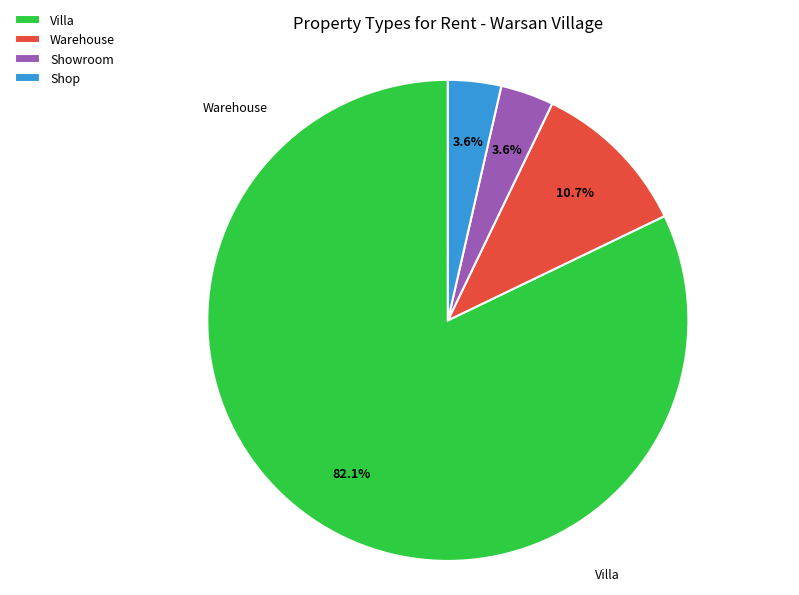

Which category accounts for the majority?

Villa